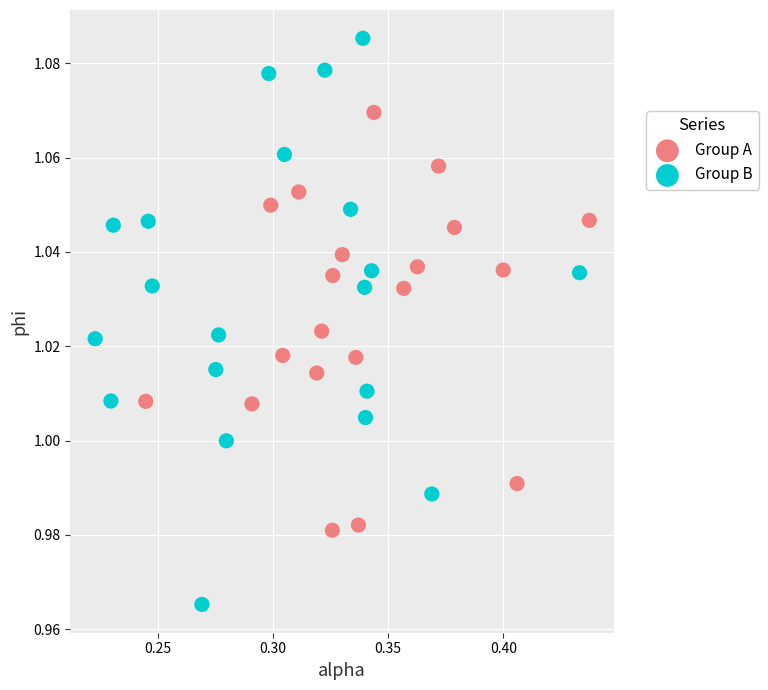

Which series contains the lowest Y value?

Group B